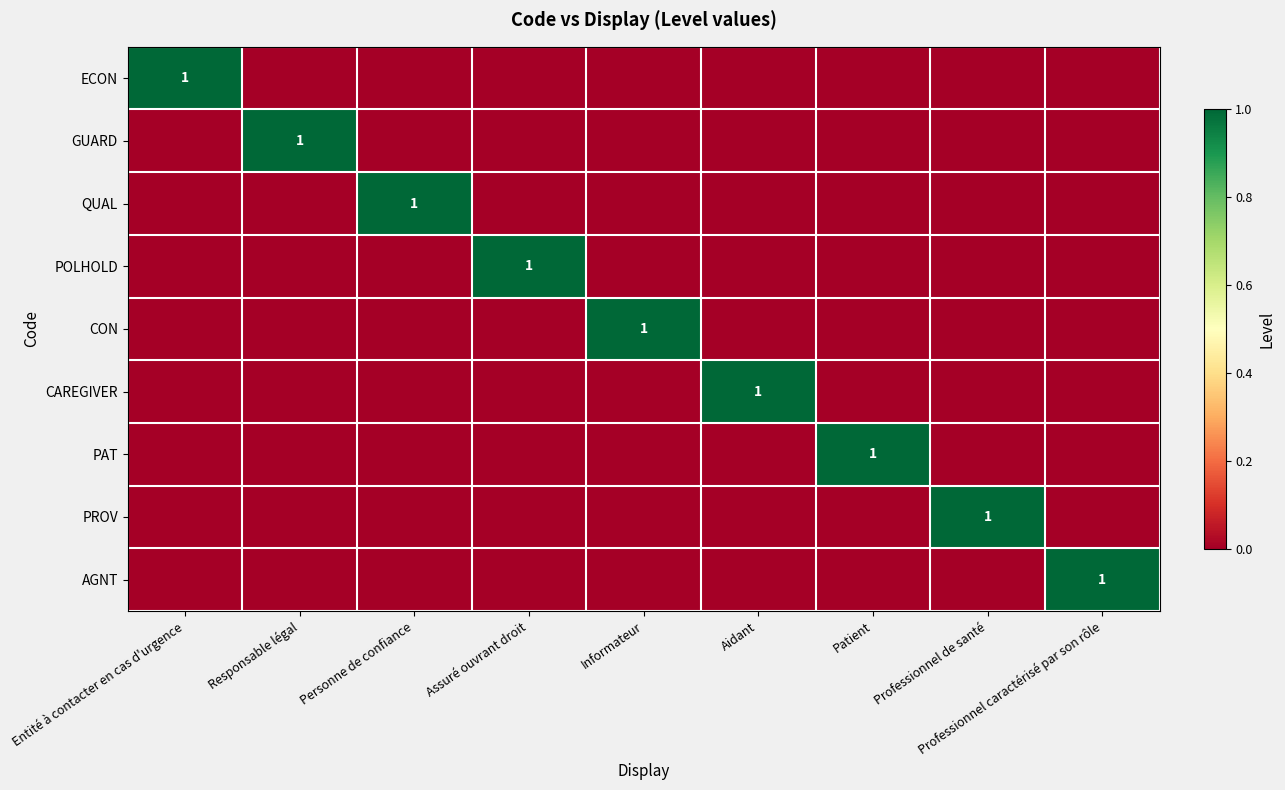

What is the difference between the ECON values at Entité à contacter en cas d'urgence and Assuré ouvrant droit?

1